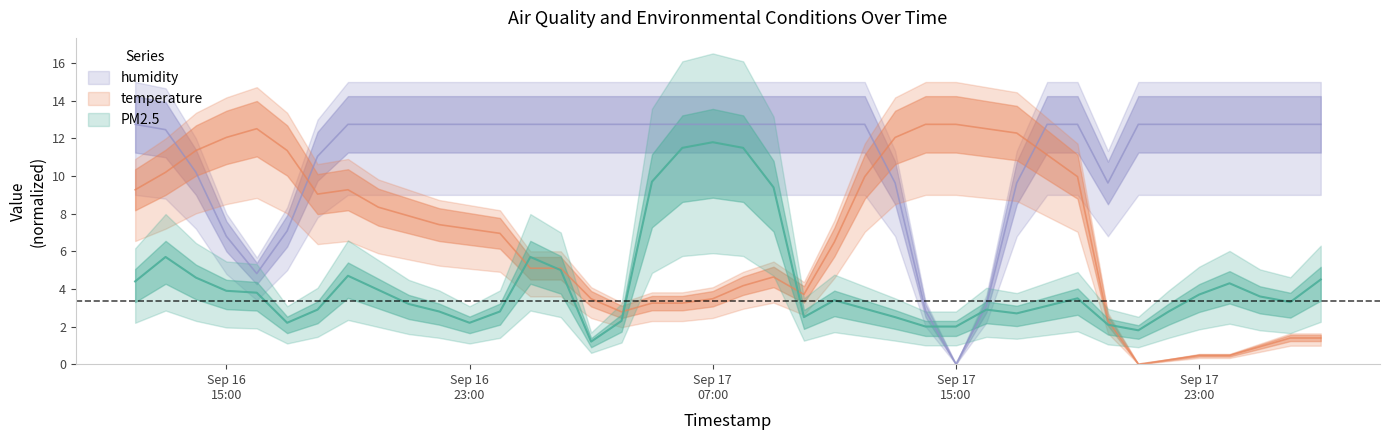

Is this an area chart (filled region under the line)?

No